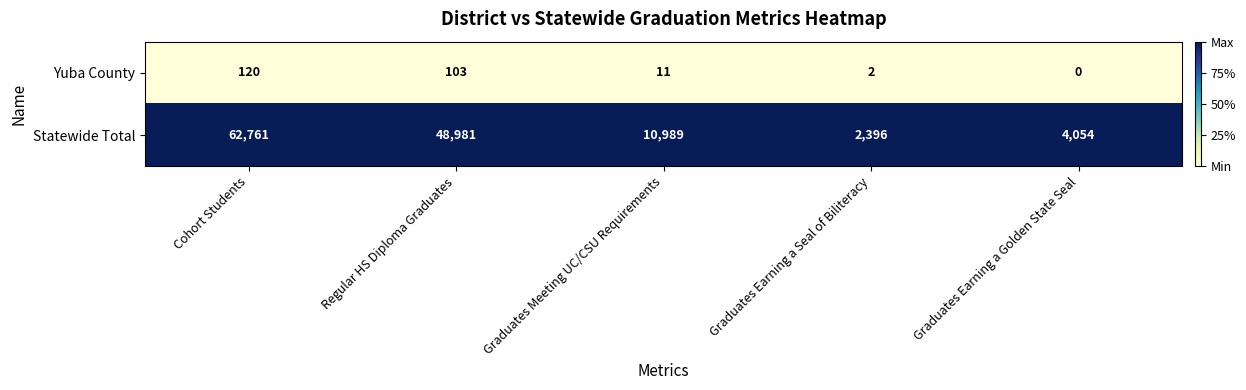

How many categories are shown in the chart?

5